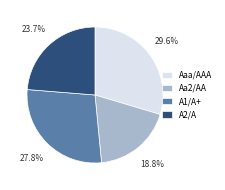

To the nearest percent, what portion does A2/A represent?

24%